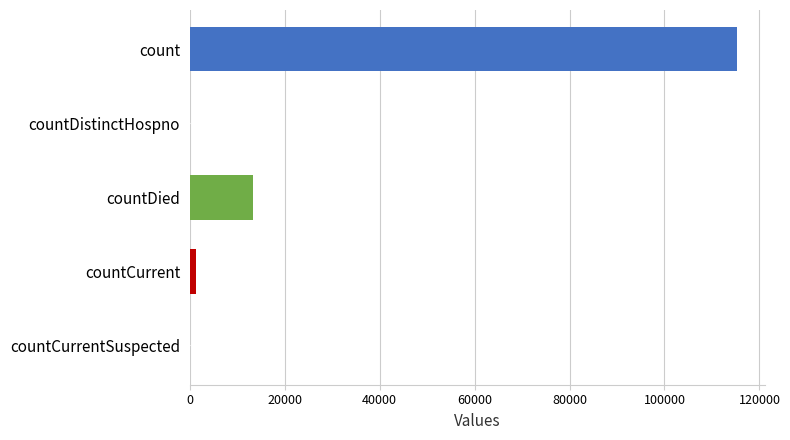

Where is the data nearest to the value 57689?

countDied